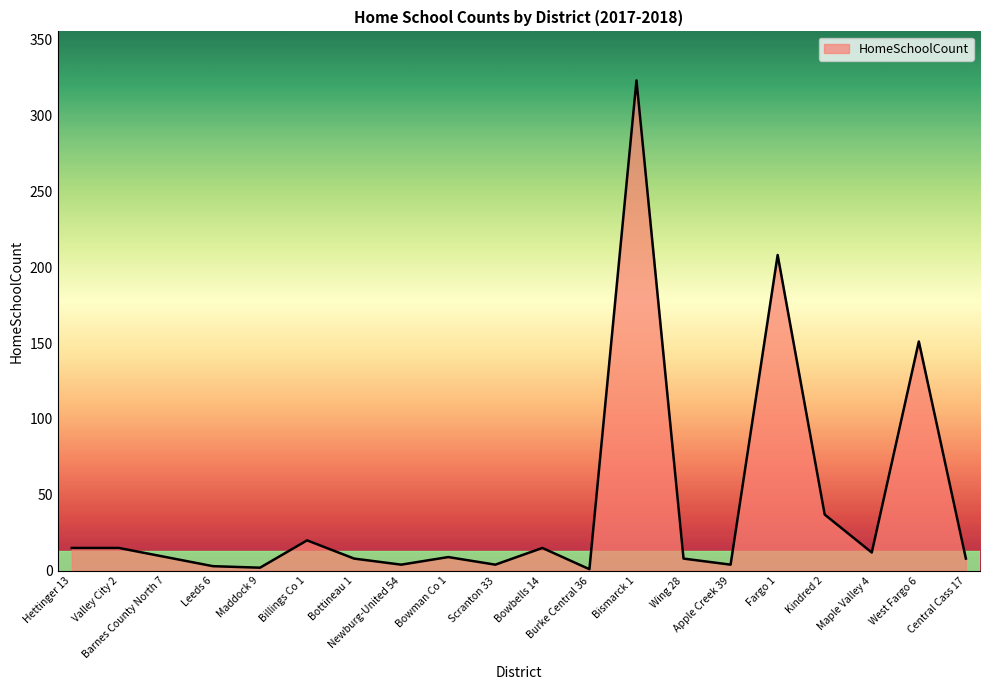

Does the chart have visible grid lines?

No